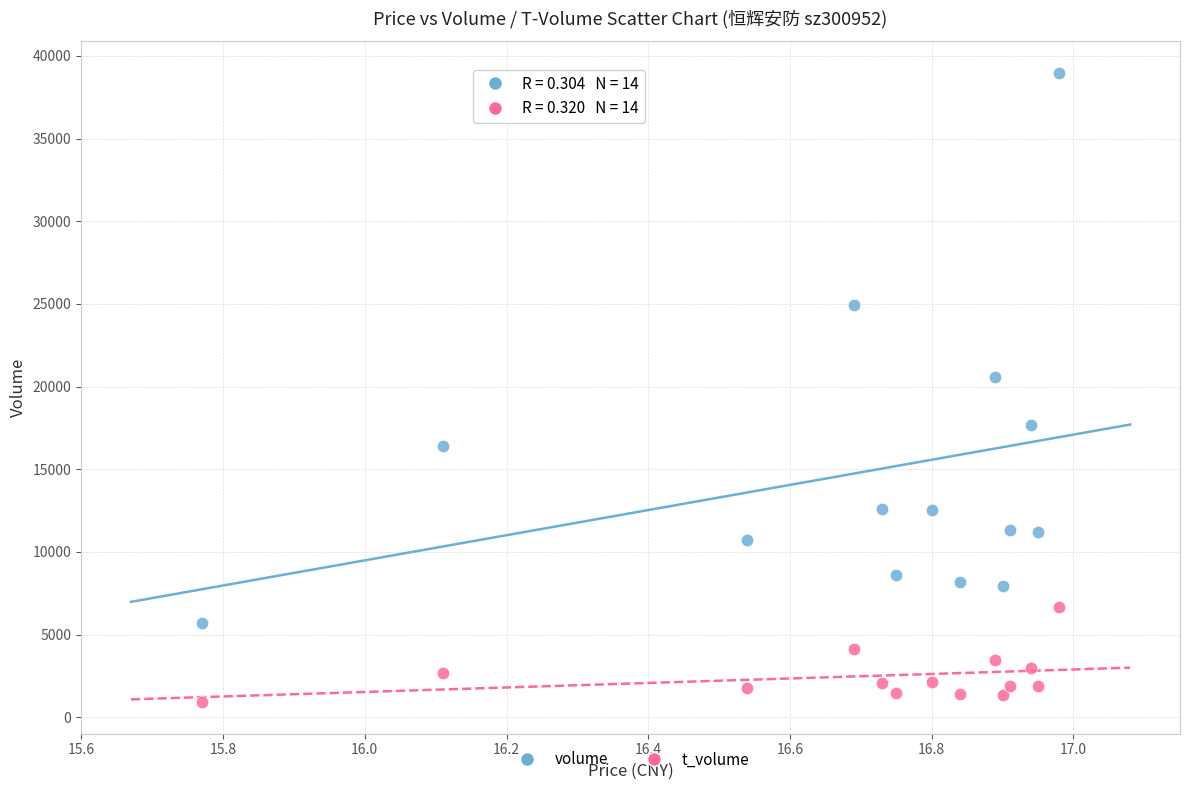

Which series reaches the minimum Y coordinate?

t_volume